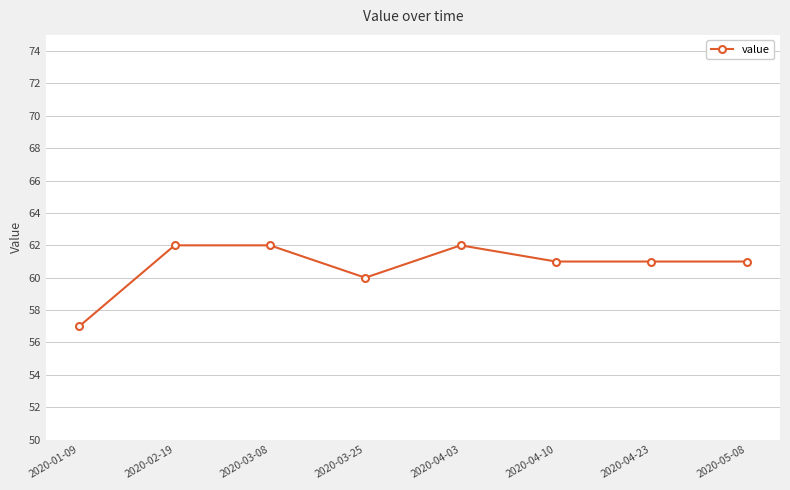

What position from the right is 2020-03-25?

5